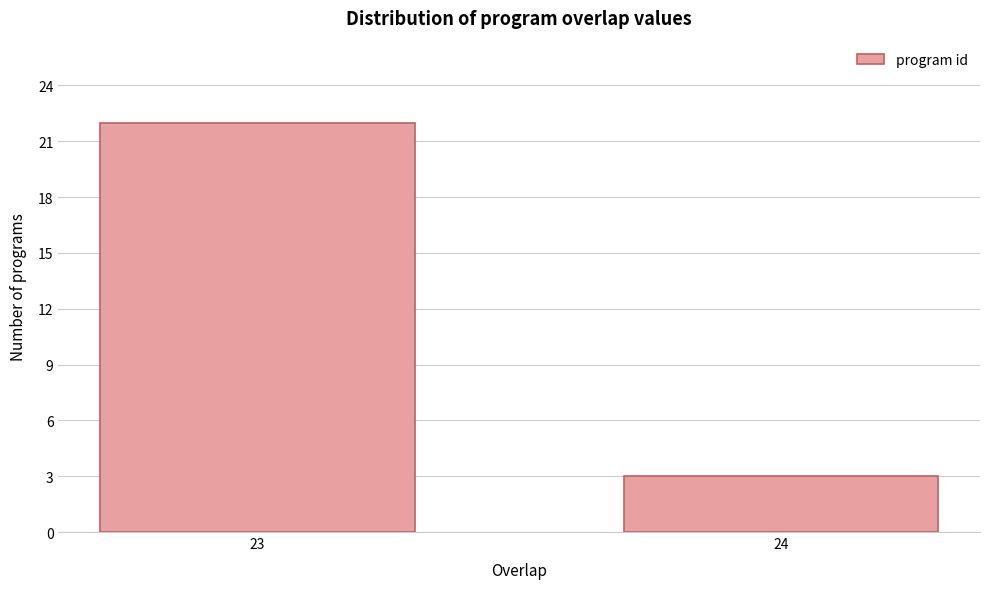

Reading left to right, what are all the values shown in this chart?

22	3